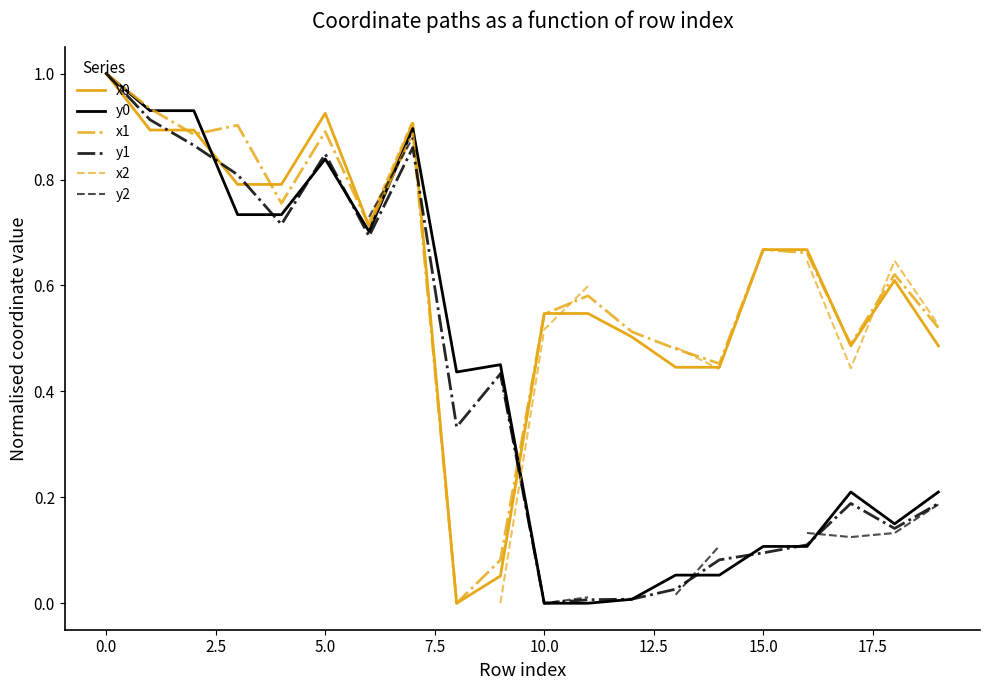

How many times do x0 and y0 cross each other?

3